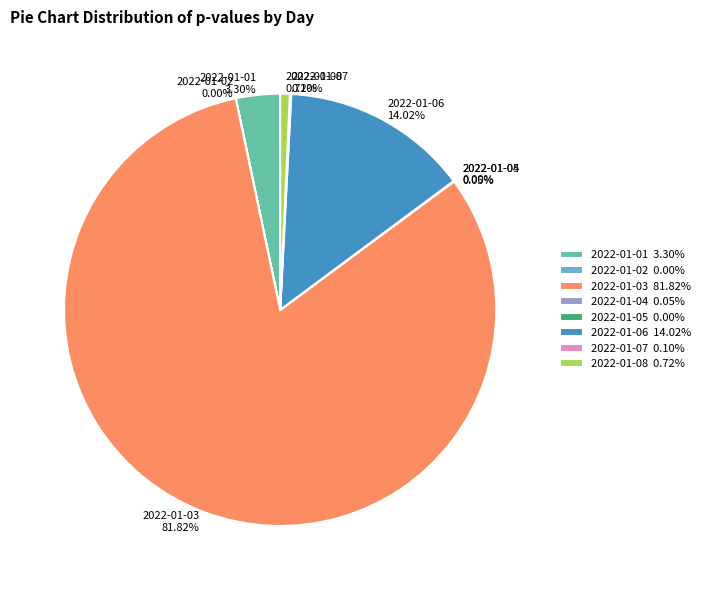

Is there any slice that represents more than half of the pie?

Yes